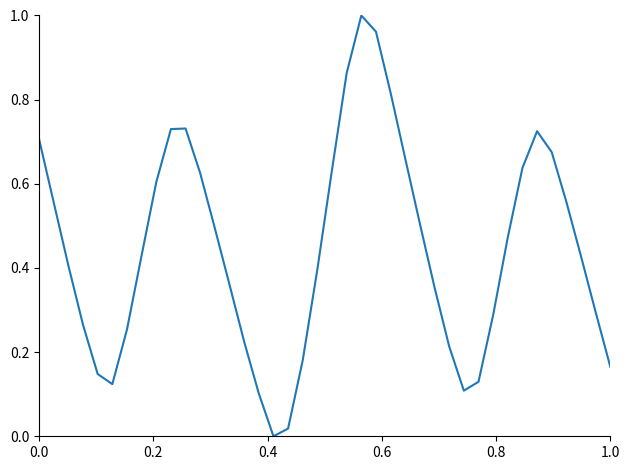

How many lines are shown in the chart?

1